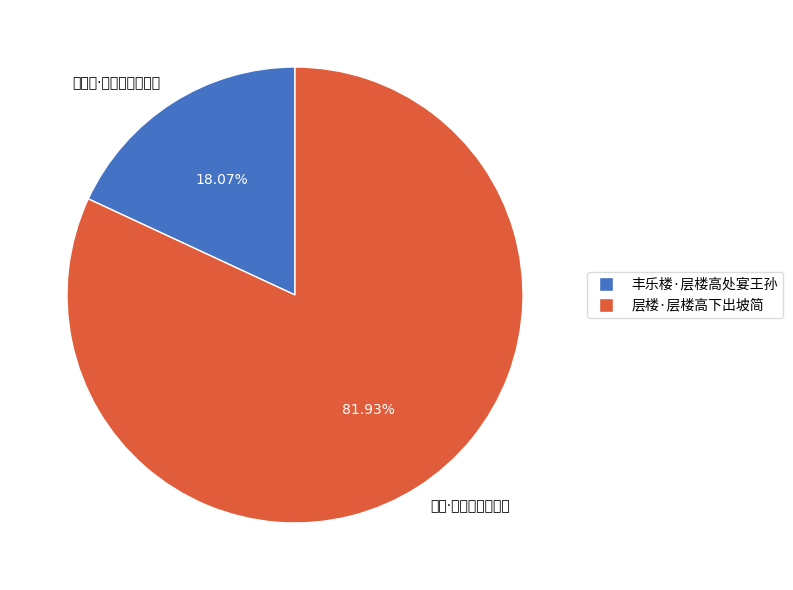

Do 丰乐楼·层楼高处宴王孙 and 层楼·层楼高下出坡简 together represent more than half of the pie?

Yes